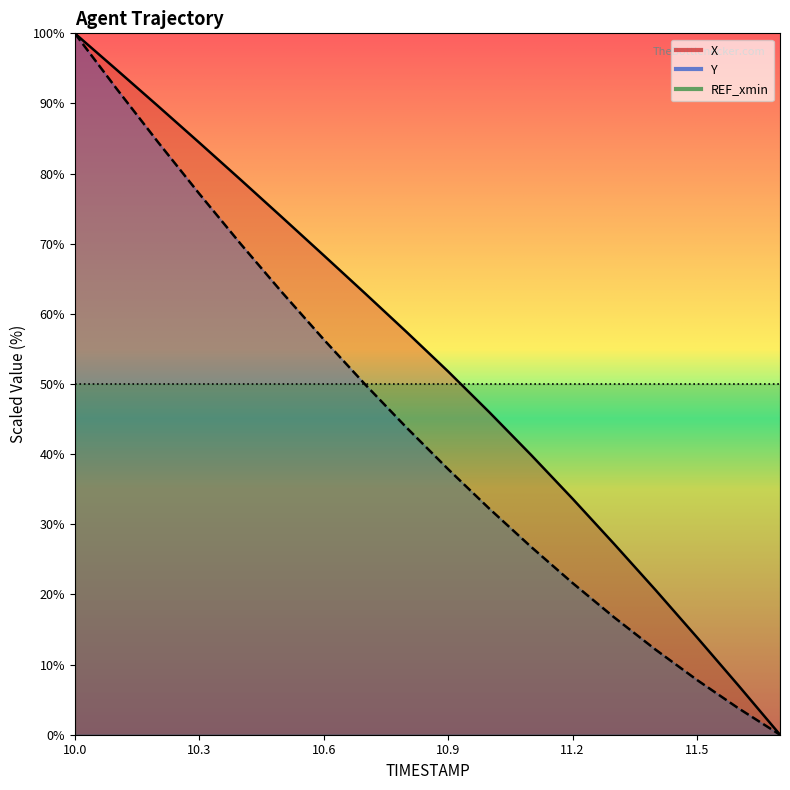

Between 10.9 and 11.1, which is larger?

10.9